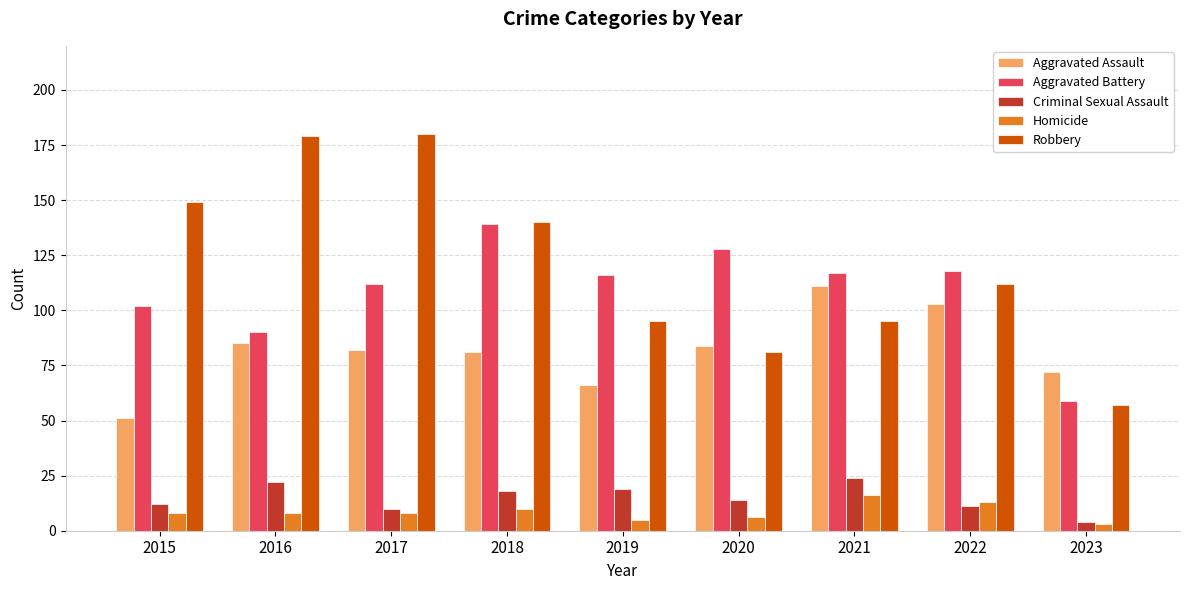

Reading left to right, transcribe all the data shown in this chart.

Aggravated Assault: 51	85	82	81	66	84	111	103	72
Aggravated Battery: 102	90	112	139	116	128	117	118	59
Criminal Sexual Assault: 12	22	10	18	19	14	24	11	4
Homicide: 8	8	8	10	5	6	16	13	3
Robbery: 149	179	180	140	95	81	95	112	57